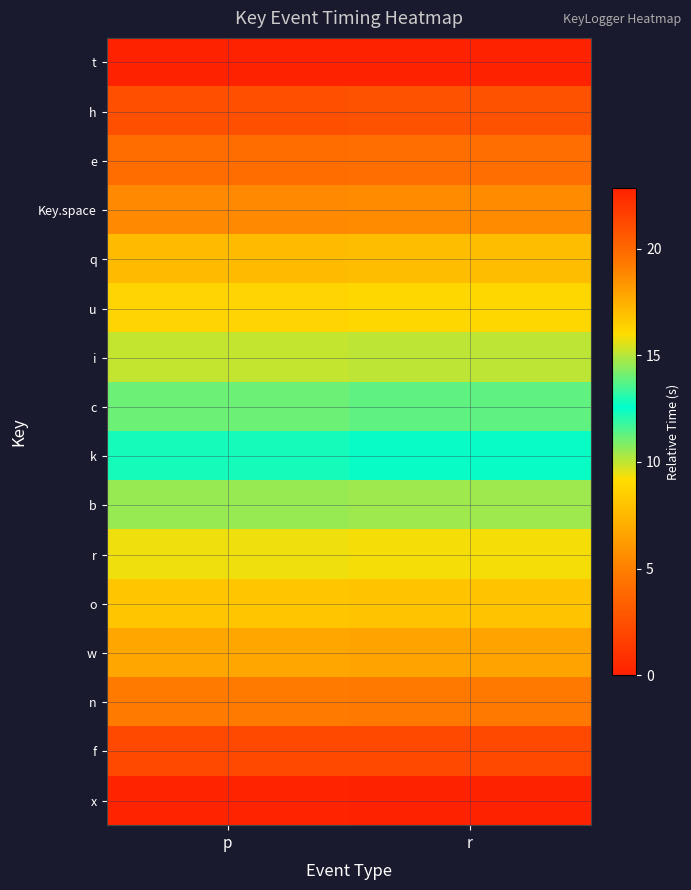

What is the total value across all series at r?

191.4